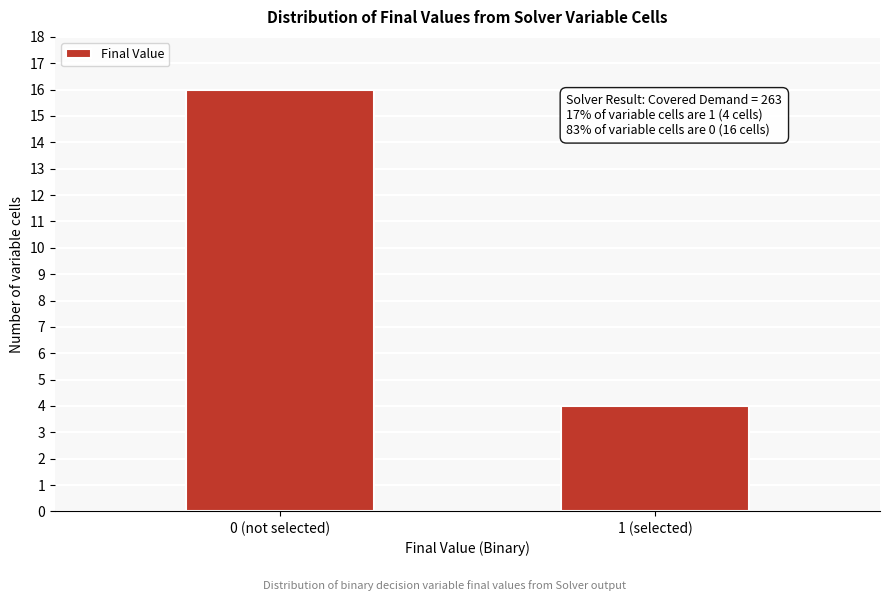

Reading left to right, what are all the values shown in this chart?

0 (not selected)=16	1 (selected)=4